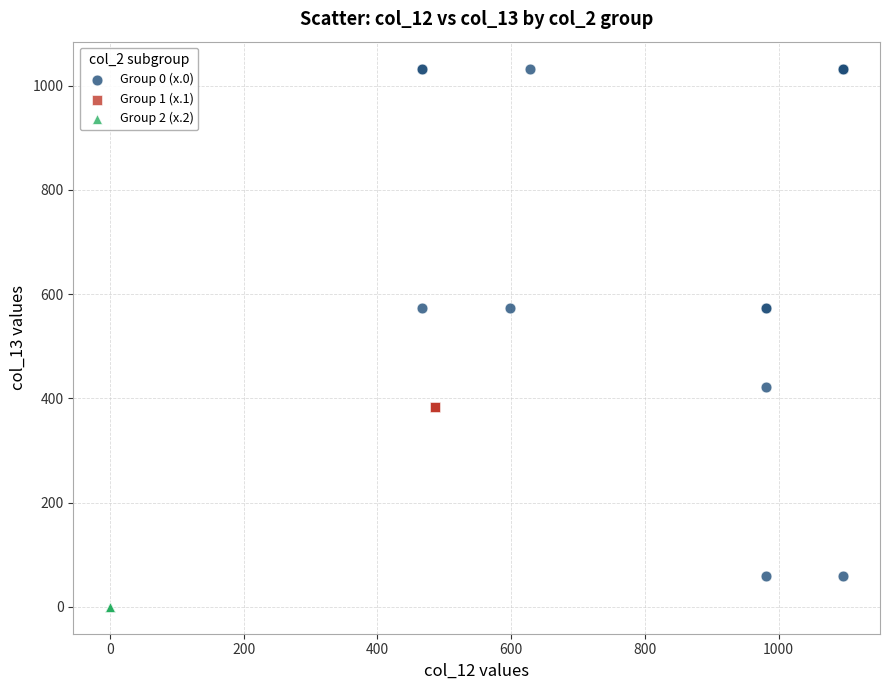

Which series contains the lowest Y value?

Group 2 (x.2)